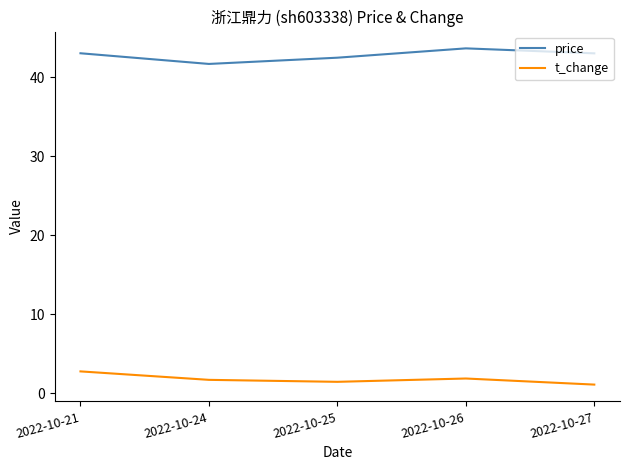

What is the difference between the highest and lowest values at 2022-10-21?

40.2